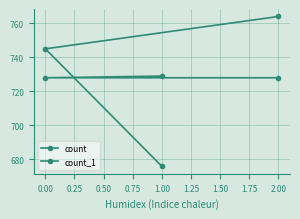

Which series has the largest total across all categories?

count